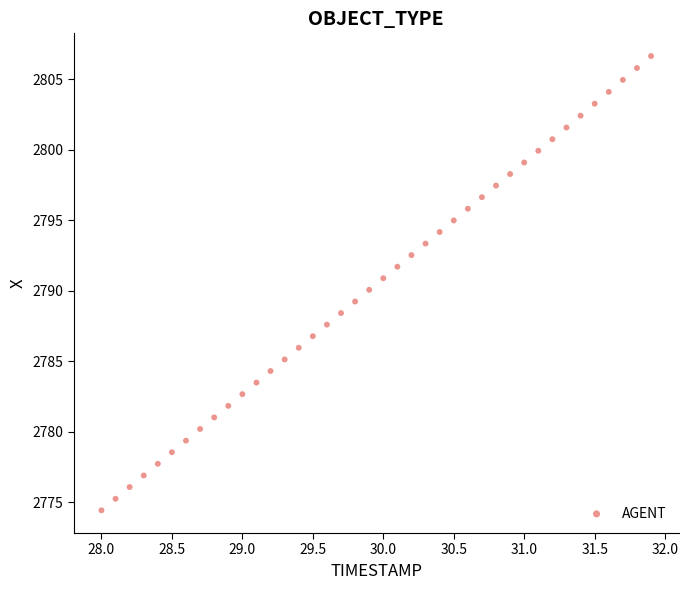

What is the range of Y values (max minus min)?

32.2